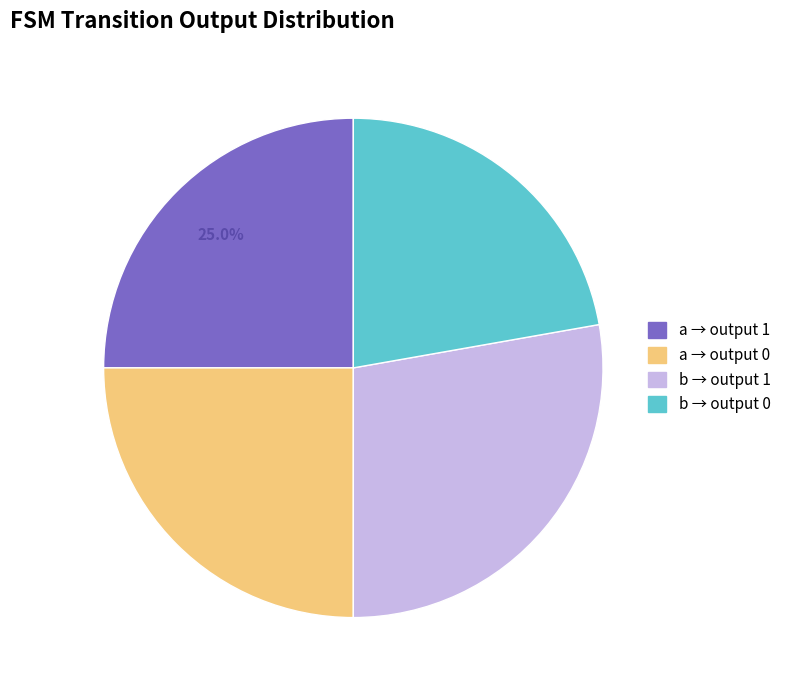

Does any single category account for the majority?

No